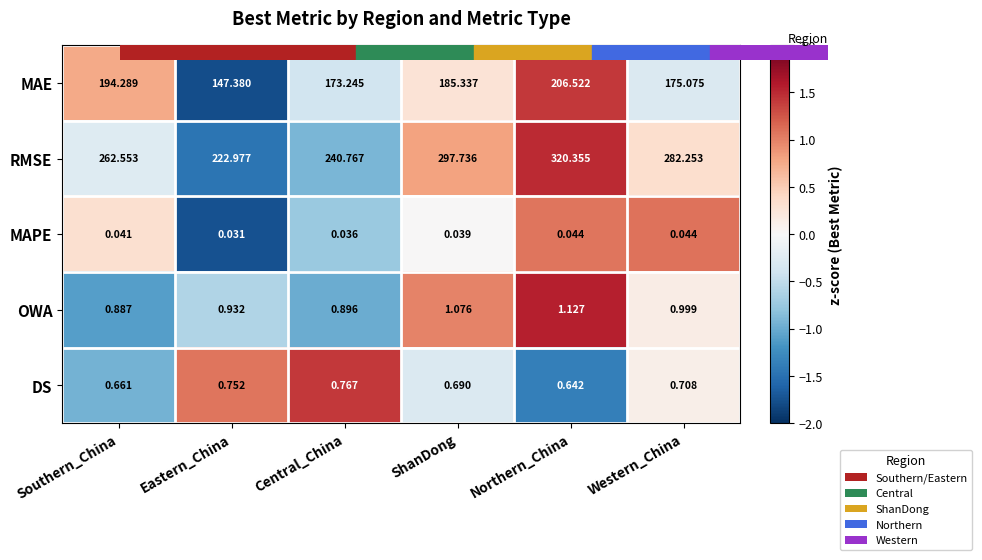

Which series has the widest spread of values?

RMSE